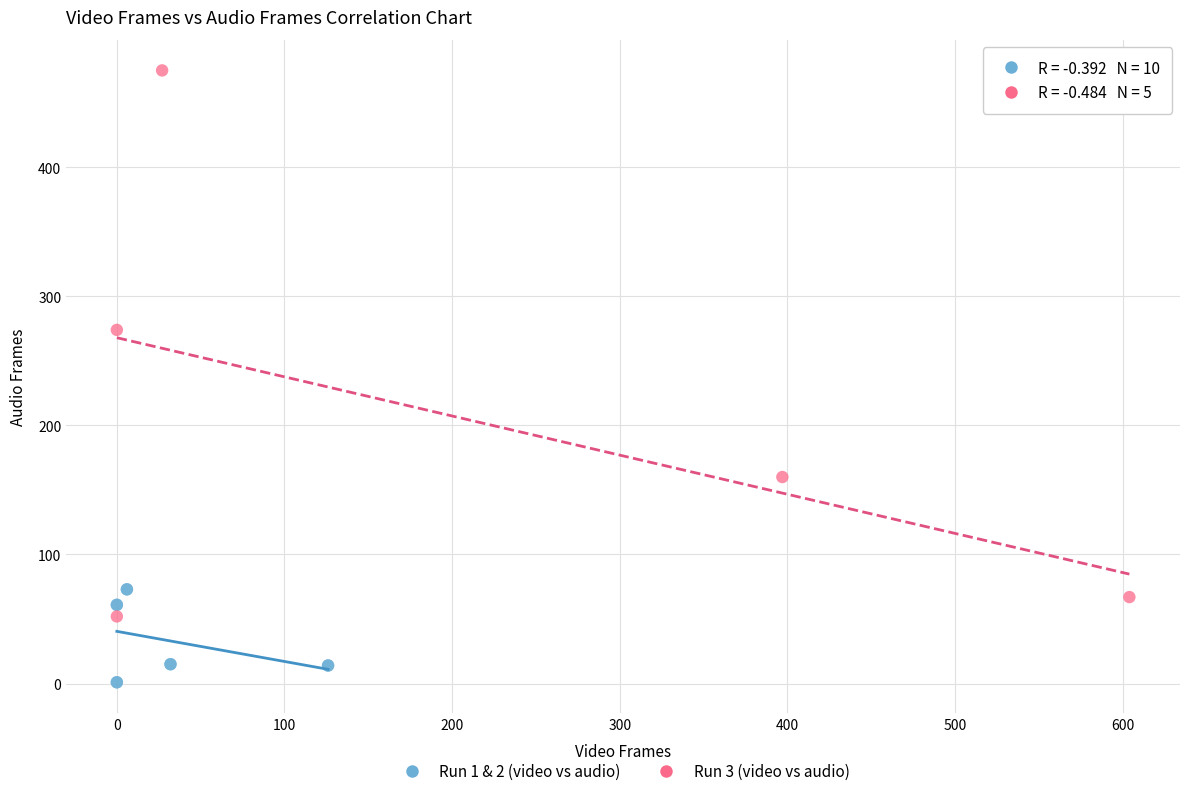

Which series reaches the maximum Y coordinate?

Run 3 (video vs audio)